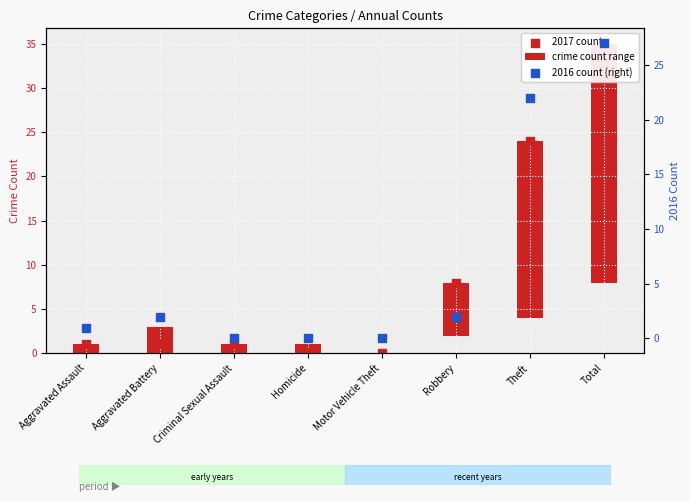

At which category is the sum across all series the highest?

Total